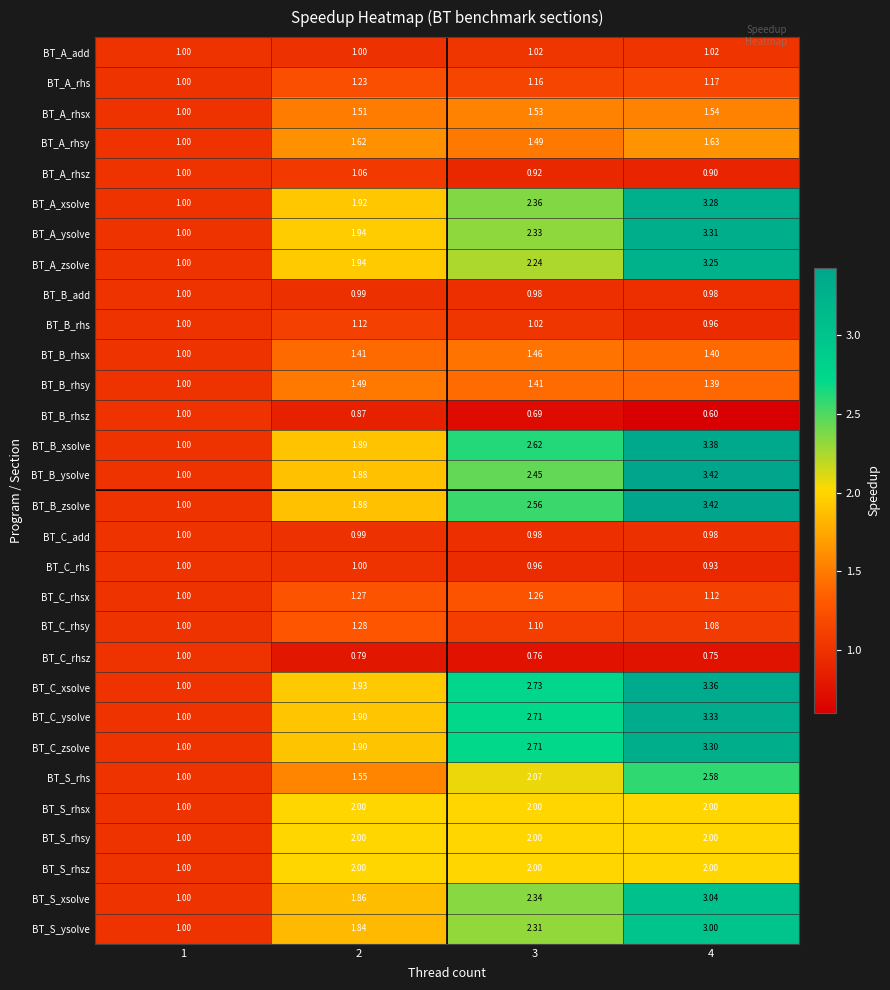

Which series changed the most between 1 and 3?

BT_C_xsolve